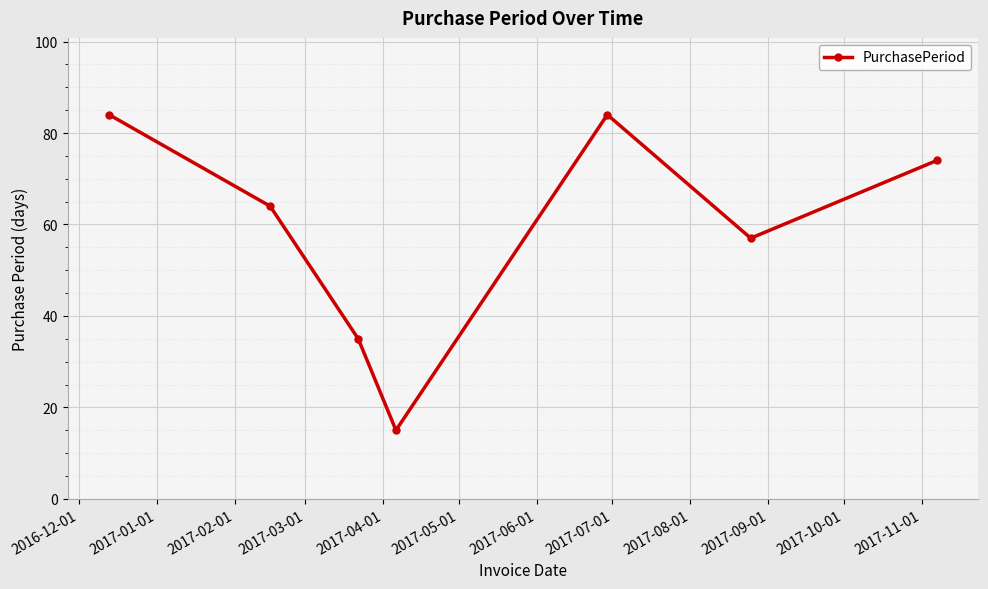

What is the sum of all values?

413